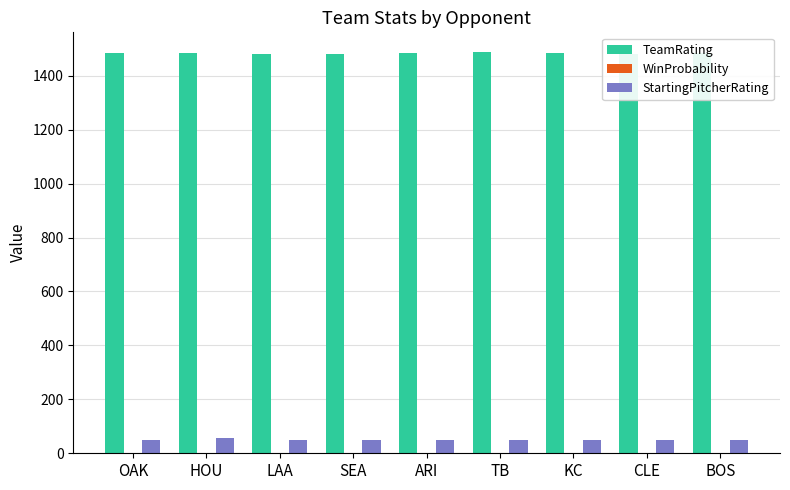

Which series has the largest range (max minus min)?

StartingPitcherRating